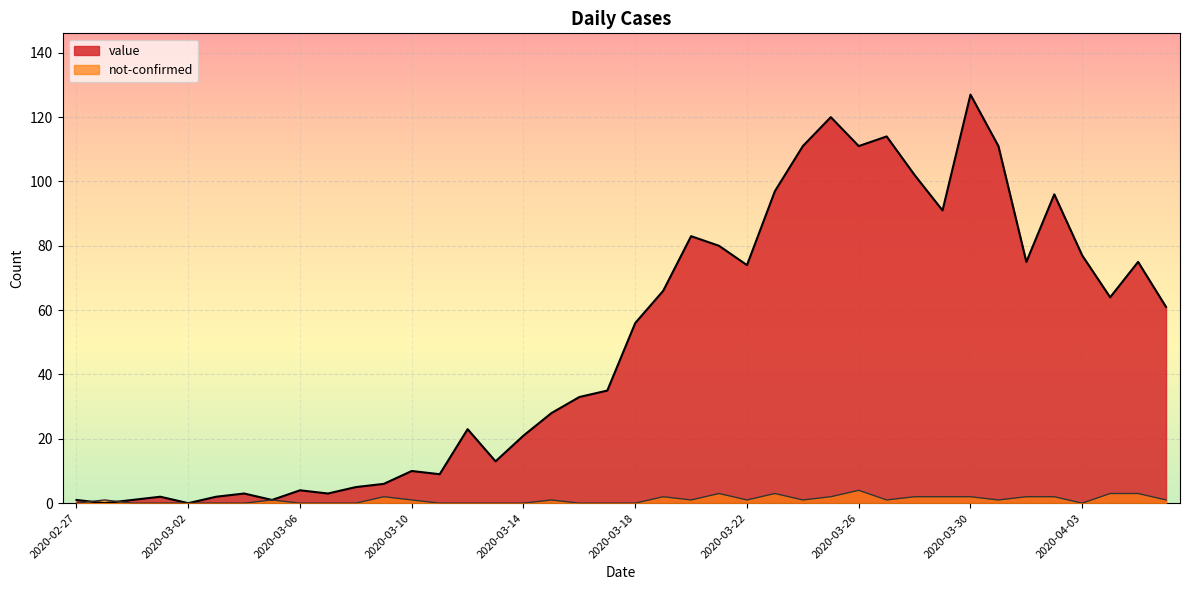

Rank the series by their average value, from lowest to highest.

not-confirmed, value